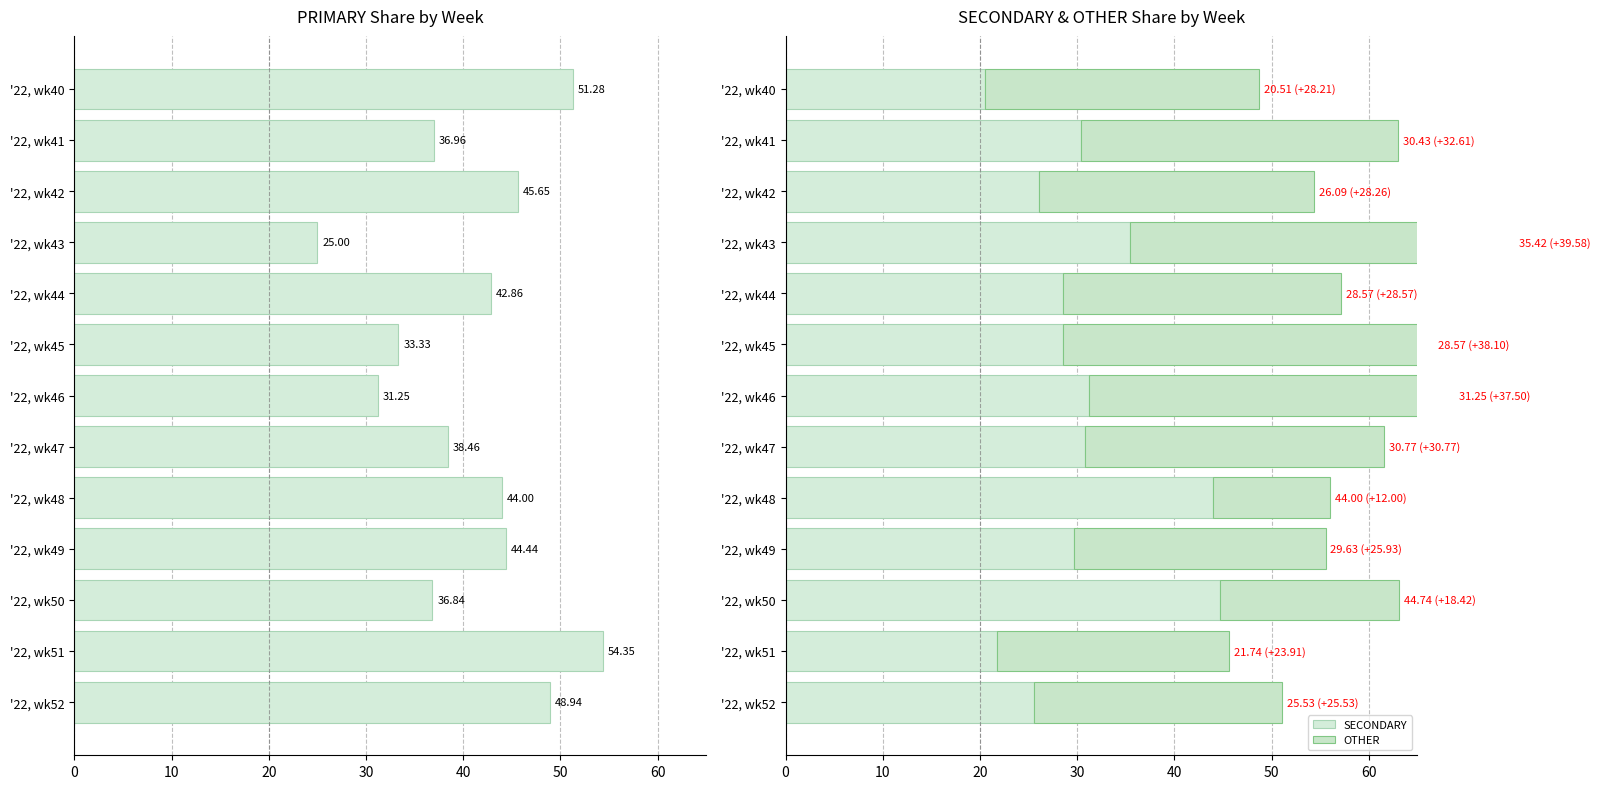

How many series are shown in this chart?

3